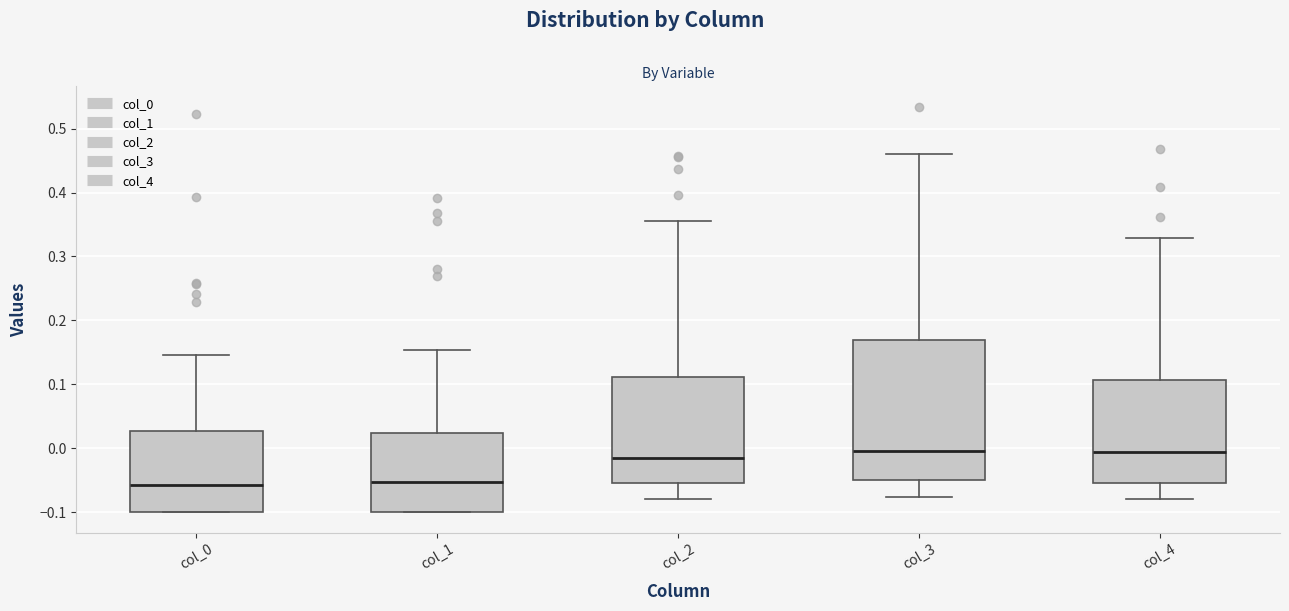

Reading left to right, transcribe this box plot: for each box, give where its median line is, the range the box spans, and where its two whiskers end, as read against the y-axis. The values are not printed on the chart, so give them approximately, as read against the axis.

col_0: median -0.06, box -0.10 to 0.03, whiskers -0.10 to 0.15
col_1: median -0.05, box -0.10 to 0.02, whiskers -0.10 to 0.15
col_2: median -0.01, box -0.05 to 0.11, whiskers -0.08 to 0.36
col_3: median 0.00, box -0.05 to 0.17, whiskers -0.08 to 0.46
col_4: median -0.01, box -0.05 to 0.11, whiskers -0.08 to 0.33